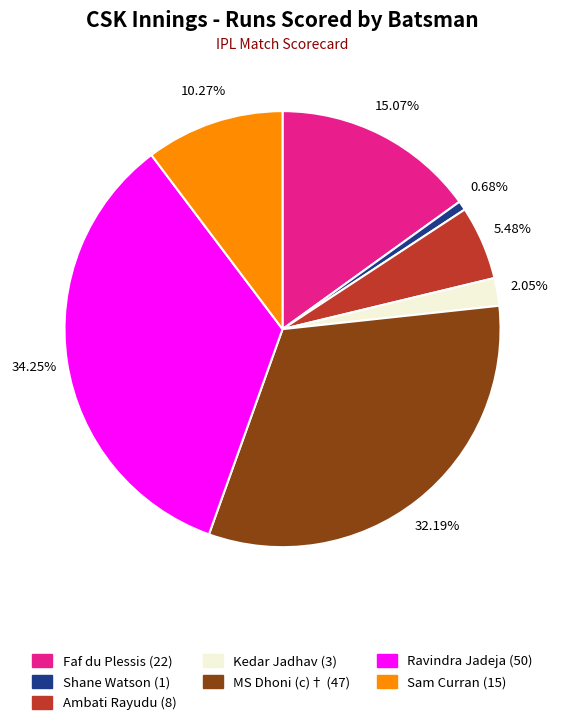

To the nearest percent, what is the combined percentage of Ravindra Jadeja and Ambati Rayudu?

40%